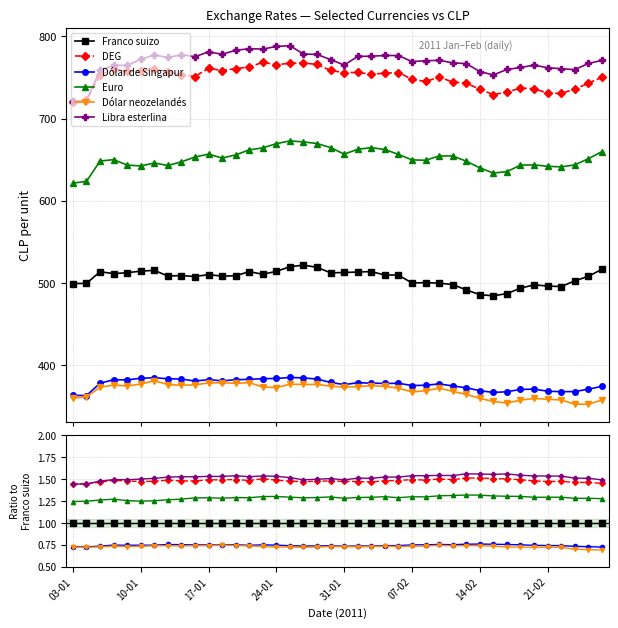

How many lines are shown in the chart?

6